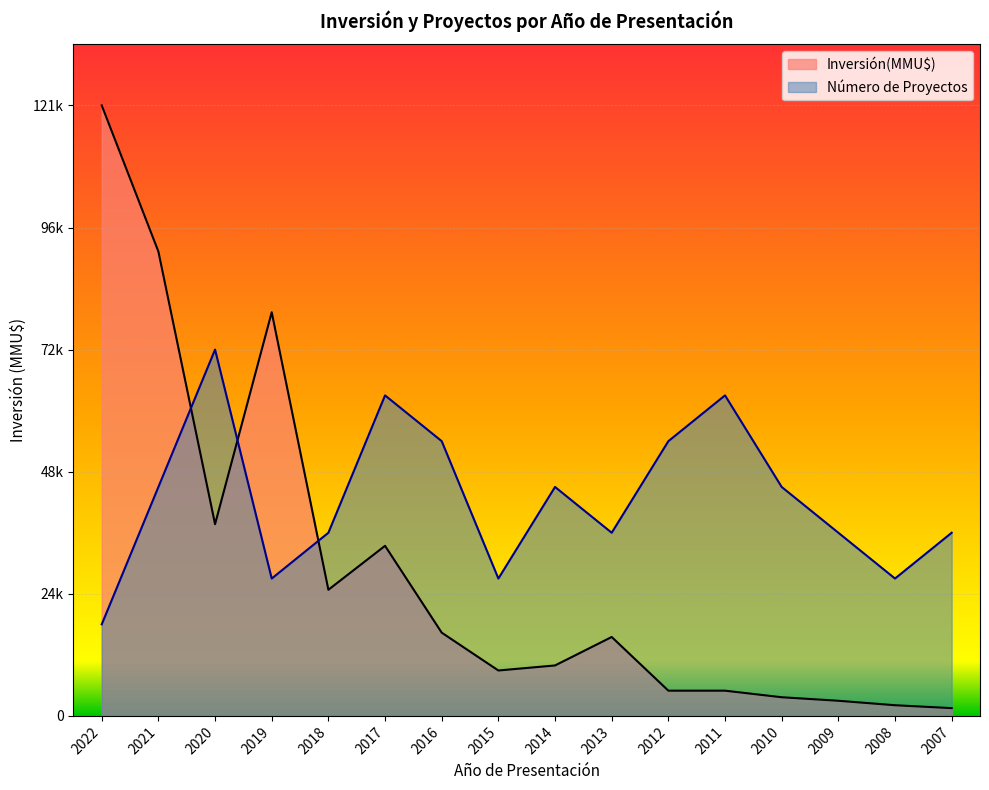

What is the minimum value for Inversión(MMU$) por Año?

1540